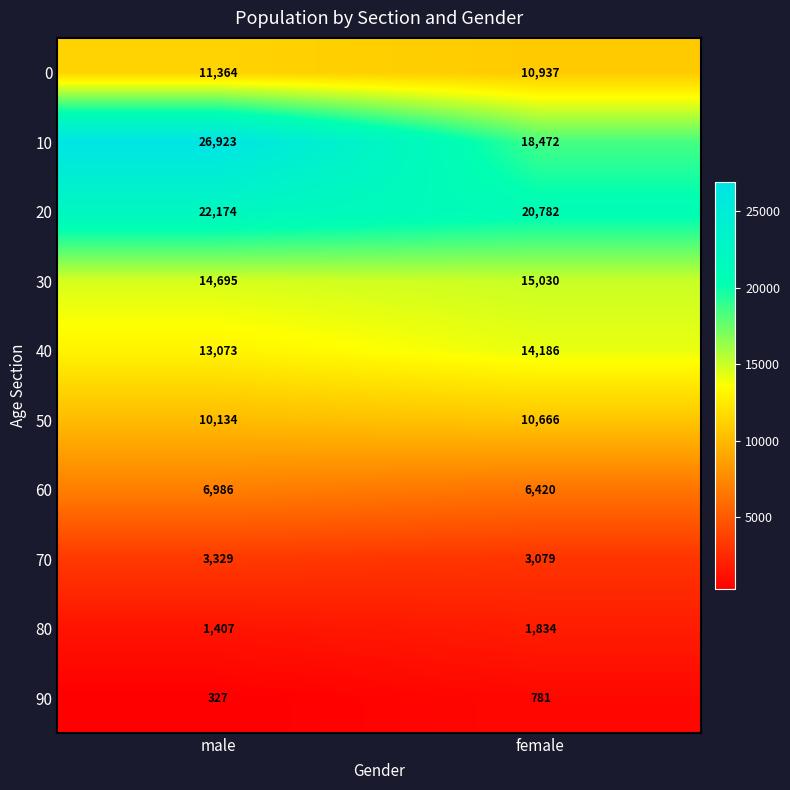

Is it true that 70 equals 3329 at male?

True